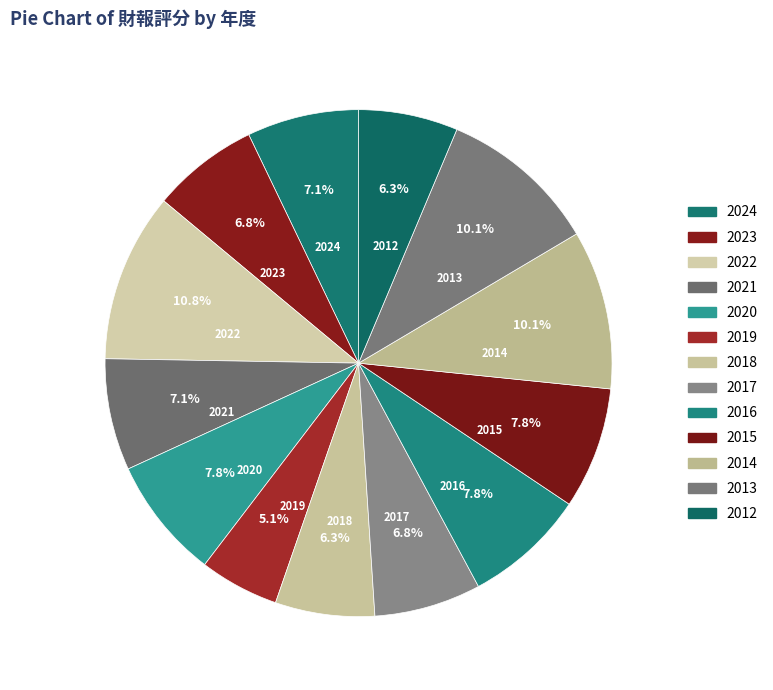

The 2018 slice represents 1% of the pie. True or false?

False